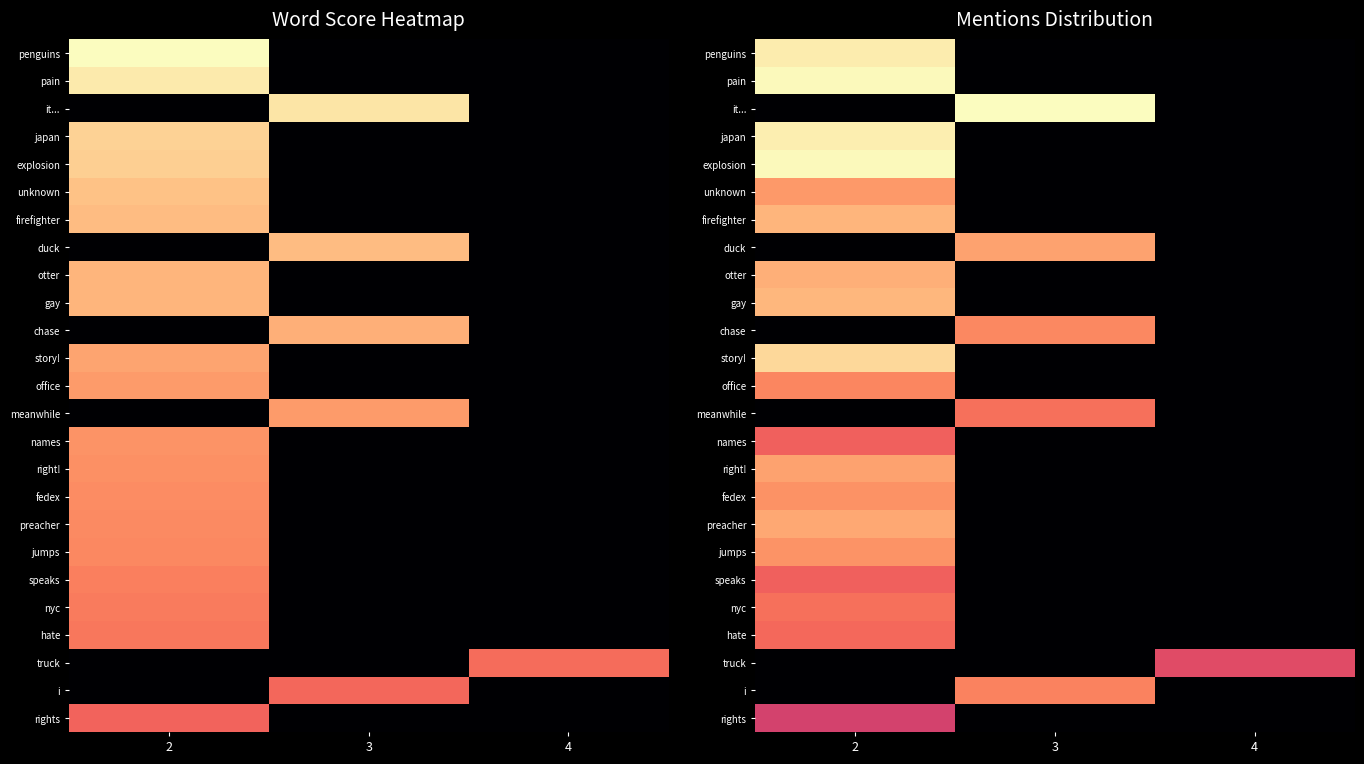

List the series in order of their peak value, lowest first.

rights, truck, names, speaks, hate, nyc, meanwhile, i, office, chase, fedex, jumps, unknown, right!, duck, preacher, otter, firefighter, gay, story!, penguins, japan, pain, explosion, it...